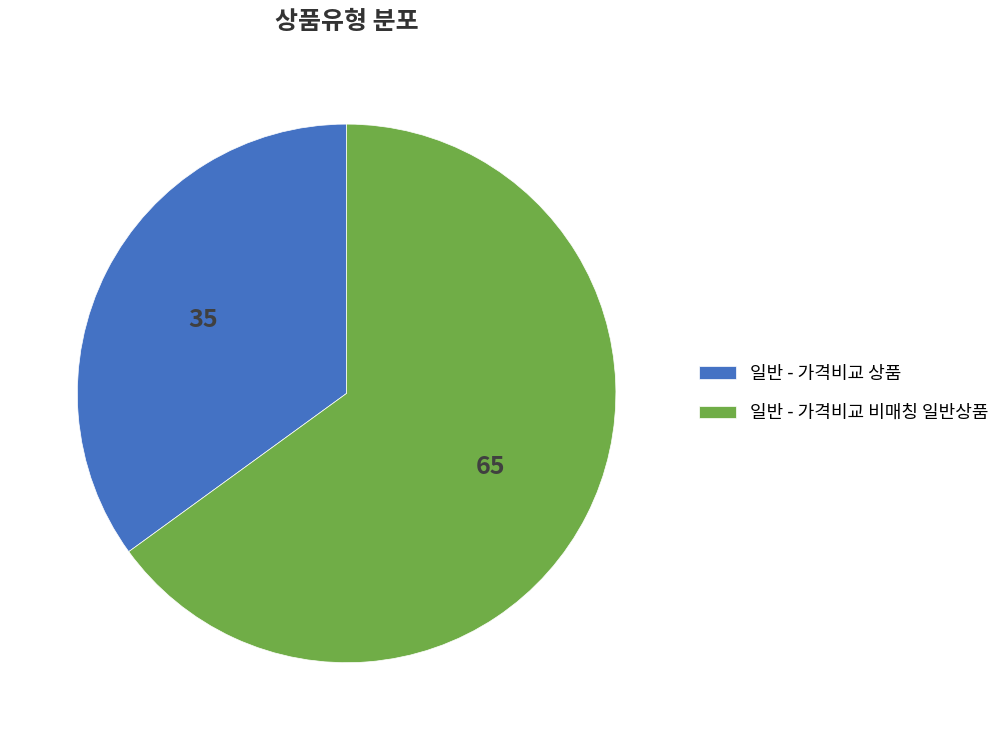

Is the sum of 일반 - 가격비교 비매칭 일반상품 and 일반 - 가격비교 상품 greater than half?

Yes